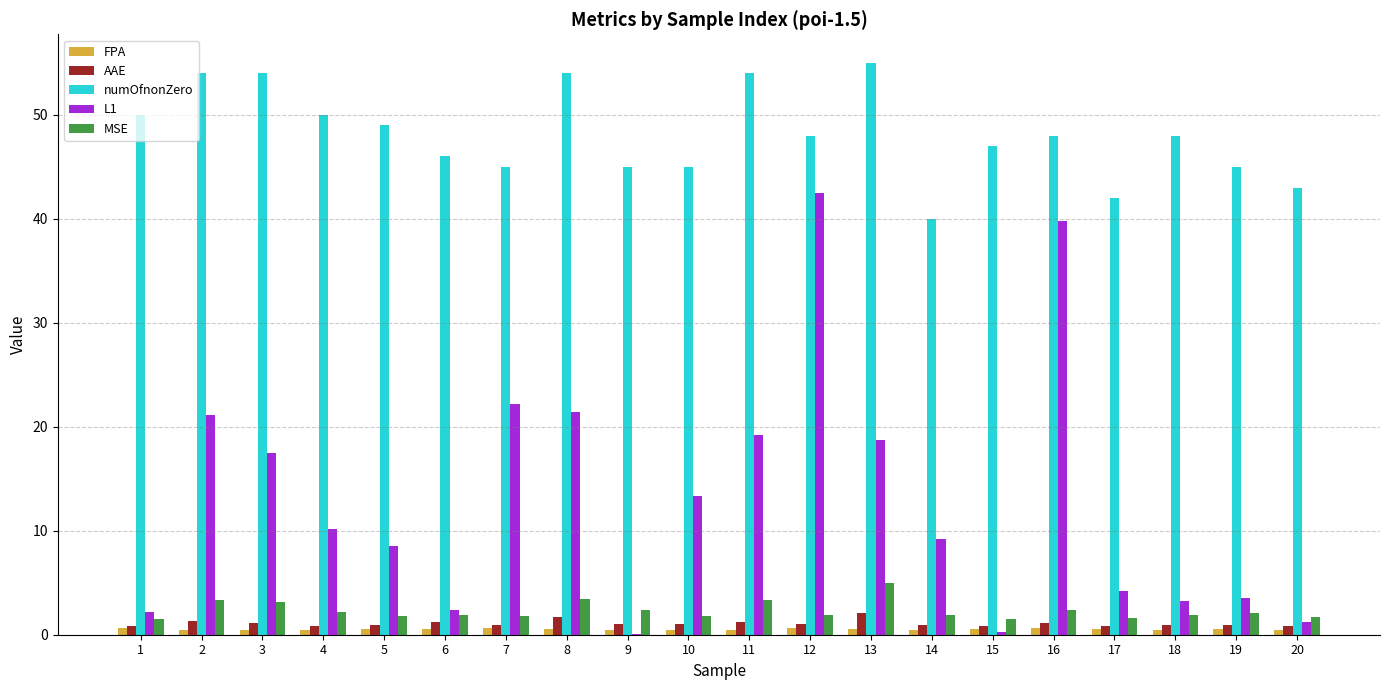

Is the value of FPA at 12 greater than the value of numOfnonZero at 7?

No